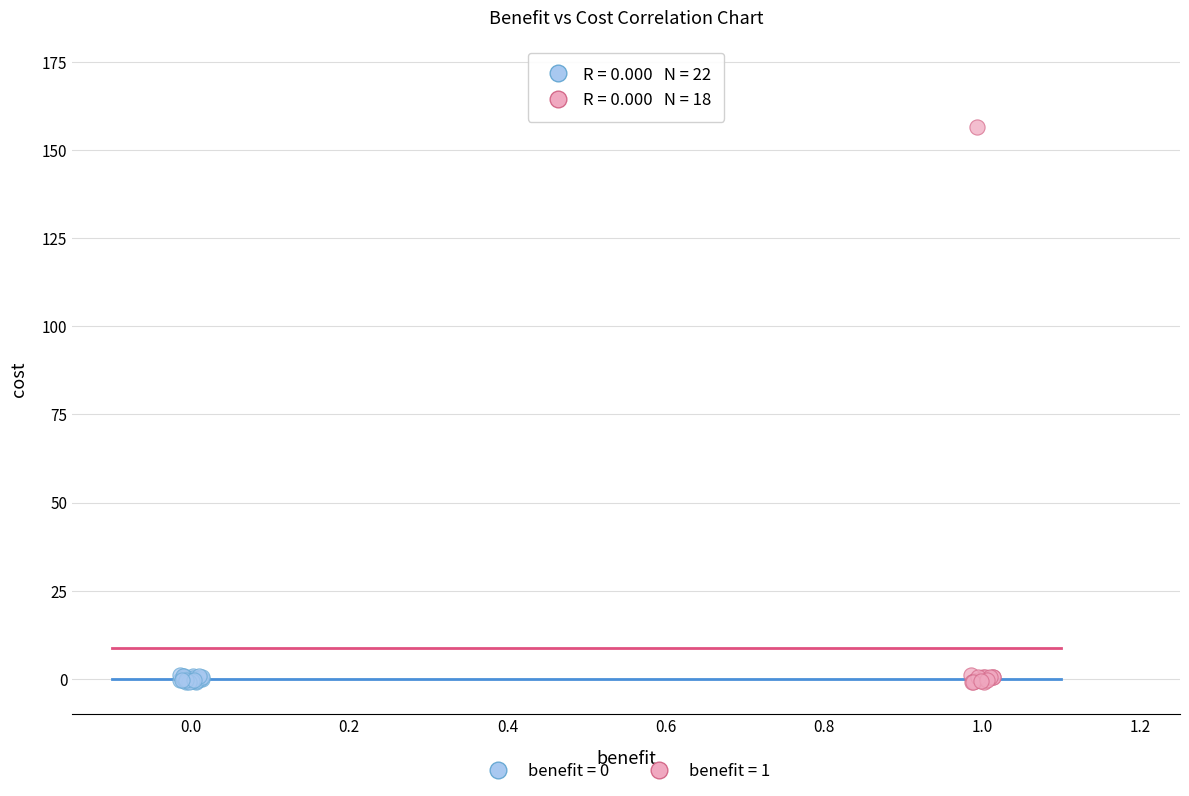

Which series contains the highest Y value?

benefit = 1